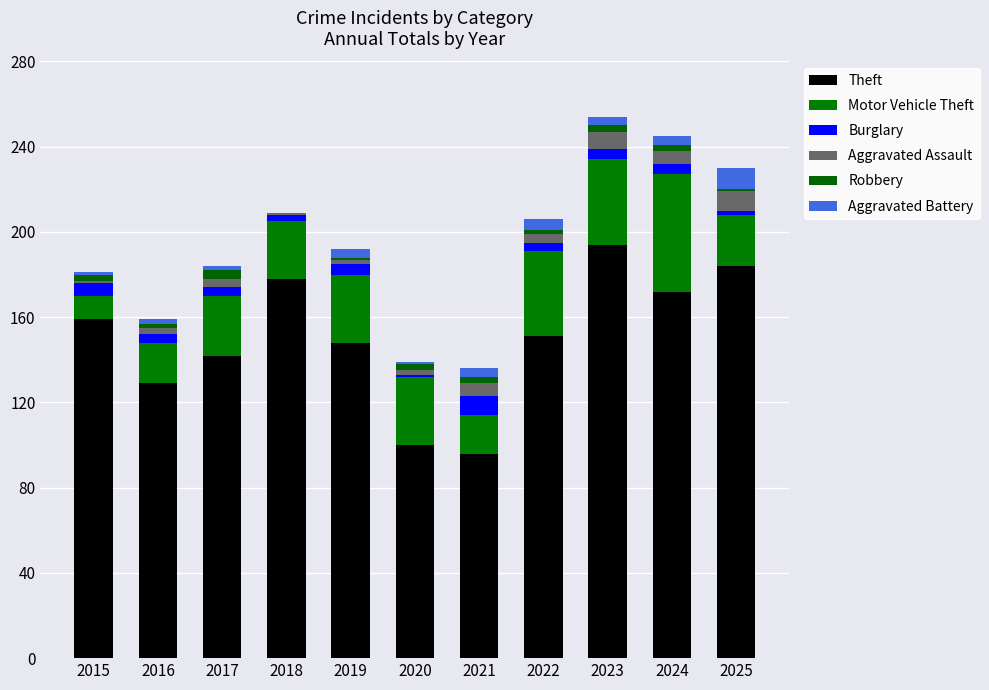

What is the total value across all series at 2020?

139